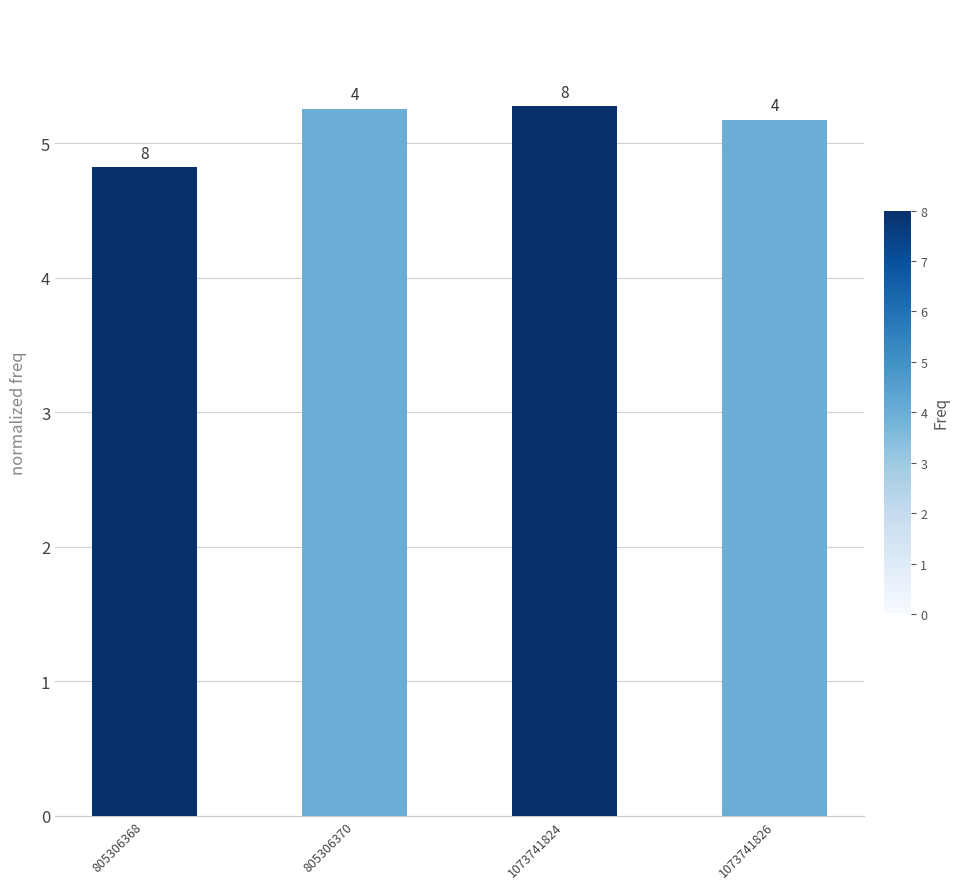

How many bars are there in total?

4